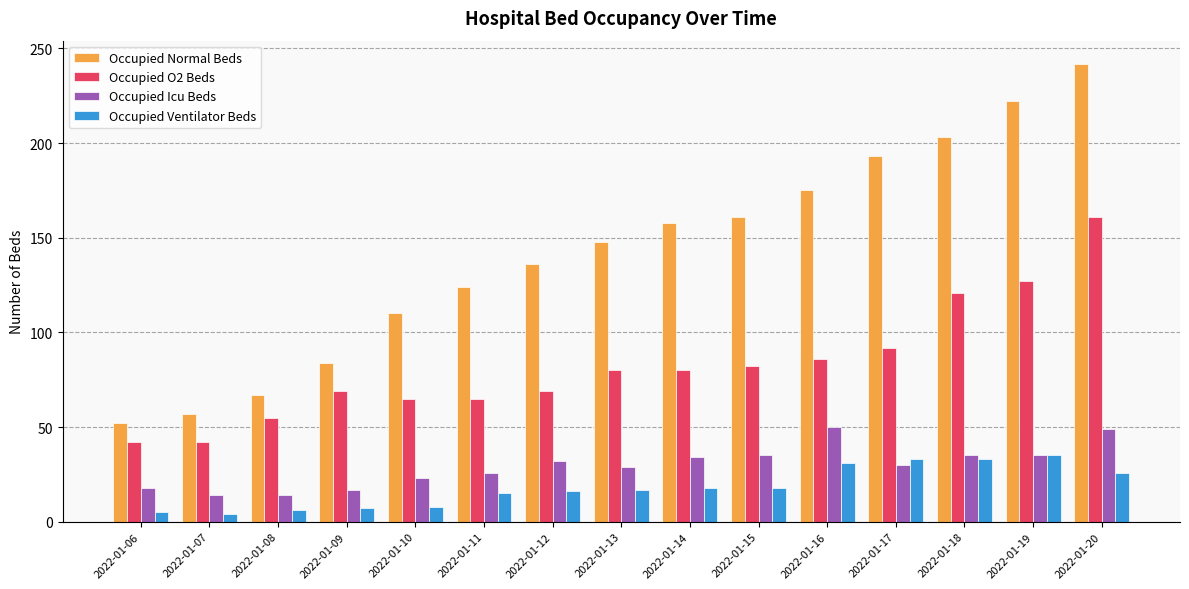

What is the value of the Occupied O2 Beds bar at the 9th from the left?

80